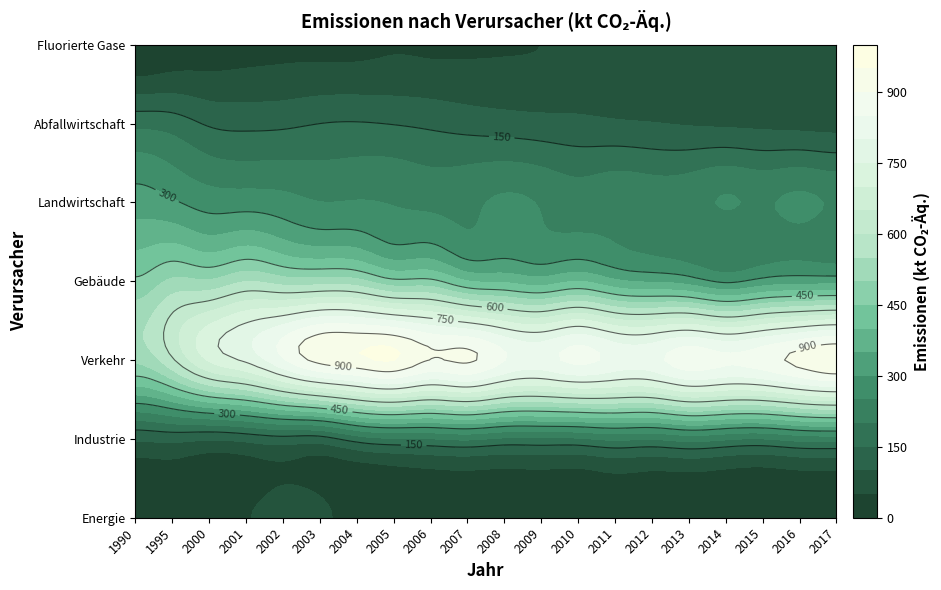

Reading left to right, extract all data points from this chart.

Energie: 1990=2	1995=21	2000=36	2001=46	2002=81	2003=70	2004=13	2005=16	2006=17	2007=19	2008=19	2009=19	2010=17	2011=16	2012=14	2013=8	2014=8	2015=8	2016=10	2017=10
Industrie: 1990=109	1995=116	2000=106	2001=117	2002=132	2003=129	2004=174	2005=194	2006=198	2007=208	2008=191	2009=192	2010=193	2011=210	2012=203	2013=221	2014=207	2015=199	2016=219	2017=224
Verkehr: 1990=512	1995=592	2000=707	2001=761	2002=844	2003=918	2004=937	2005=951	2006=899	2007=908	2008=852	2009=830	2010=863	2011=833	2012=833	2013=878	2014=859	2015=877	2016=917	2017=946
Gebäude: 1990=459	1995=510	2000=507	2001=548	2002=526	2003=525	2004=517	2005=464	2006=463	2007=402	2008=391	2009=373	2010=399	2011=360	2012=343	2013=327	2014=290	2015=318	2016=330	2017=330
Landwirtschaft: 1990=326	1995=307	2000=279	2001=278	2002=269	2003=251	2004=253	2005=247	2006=239	2007=240	2008=258	2009=246	2010=229	2011=240	2012=231	2013=234	2014=253	2015=245	2016=260	2017=246
Abfallwirtschaft: 1990=185	1995=176	2000=144	2001=137	2002=140	2003=150	2004=153	2005=148	2006=140	2007=130	2008=123	2009=117	2010=113	2011=107	2012=102	2013=96	2014=92	2015=88	2016=84	2017=81
Fluorierte Gase: 1990=5	1995=21	2000=31	2001=37	2002=41	2003=41	2004=41	2005=47	2006=45	2007=46	2008=48	2009=50	2010=54	2011=51	2012=52	2013=52	2014=53	2015=53	2016=56	2017=61